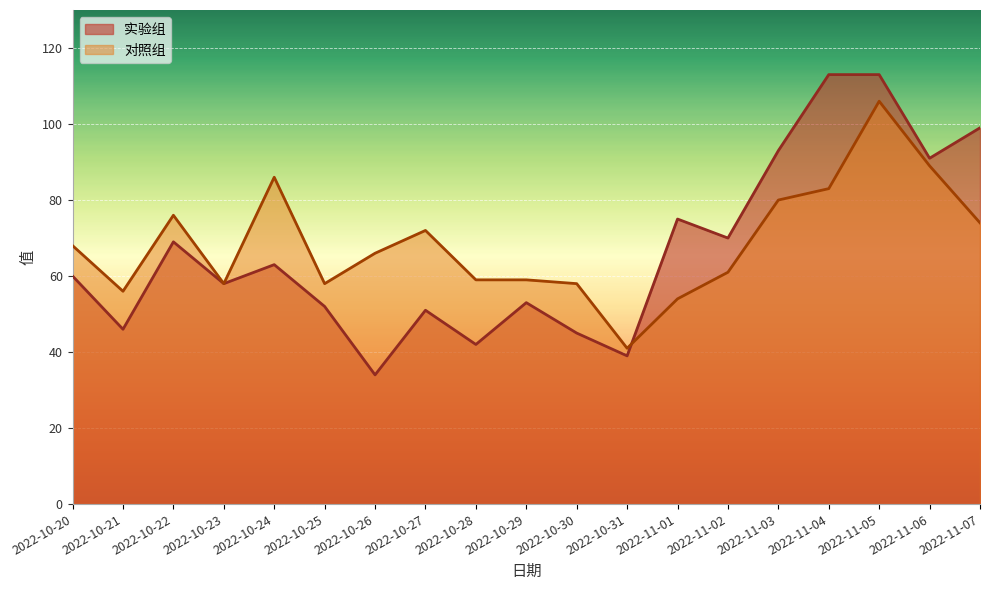

After their last crossing, which series has the higher values: 对照组 or 实验组?

实验组